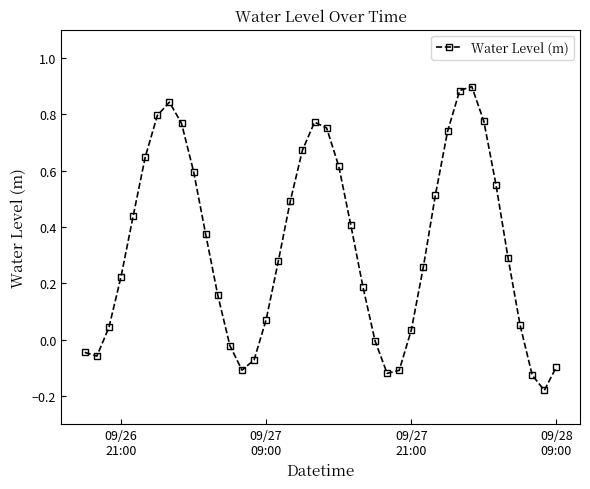

What is the difference between the maximum and second lowest values?

1.0